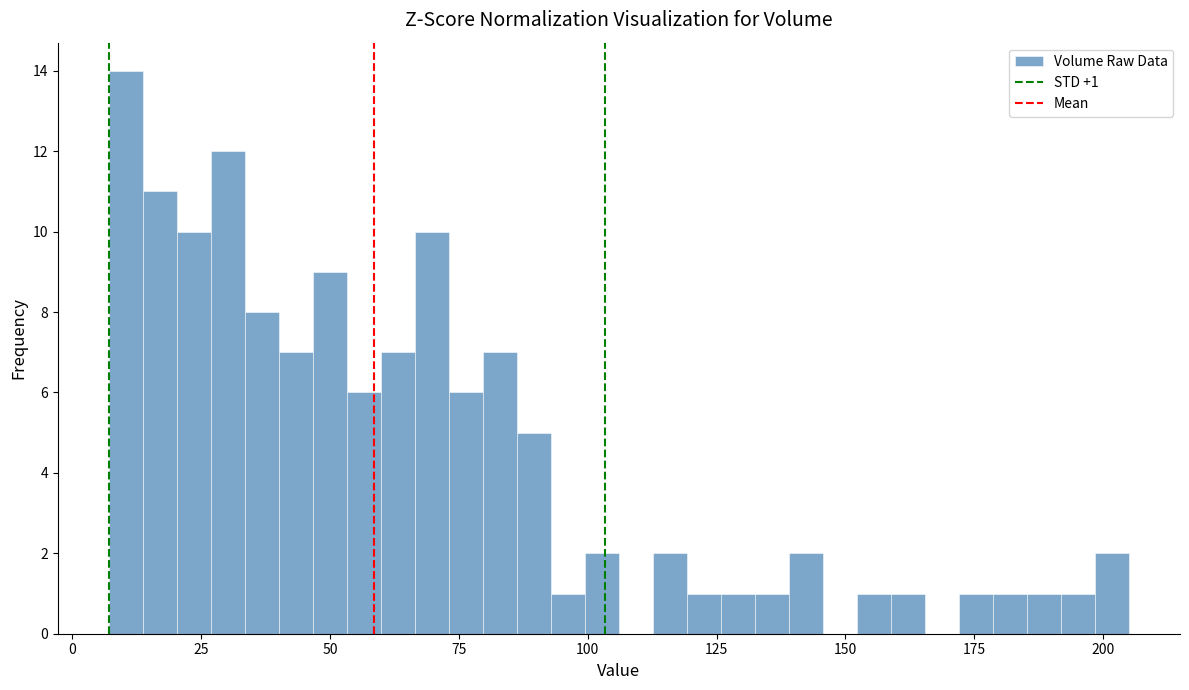

Around what value on the x-axis is the tallest bar? Give the approximate position of its centre, as read against the axis.

10